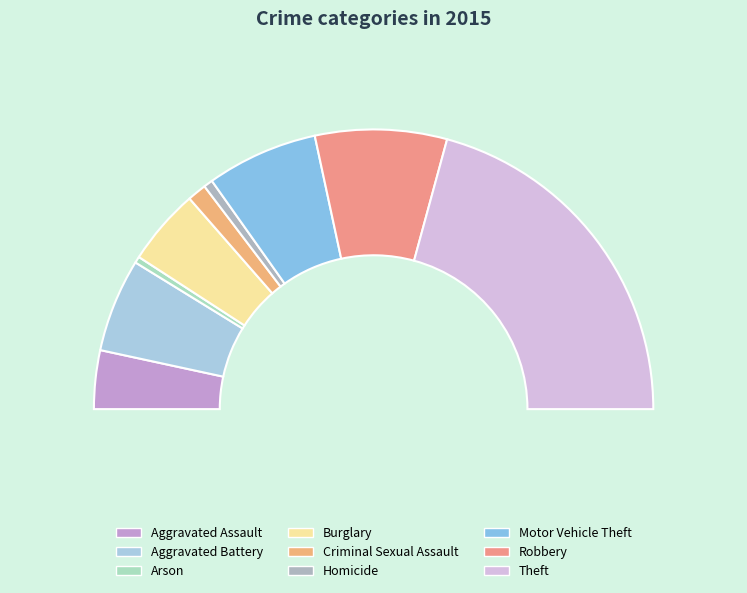

What percentage is the Aggravated Assault slice, to the nearest percent?

7%